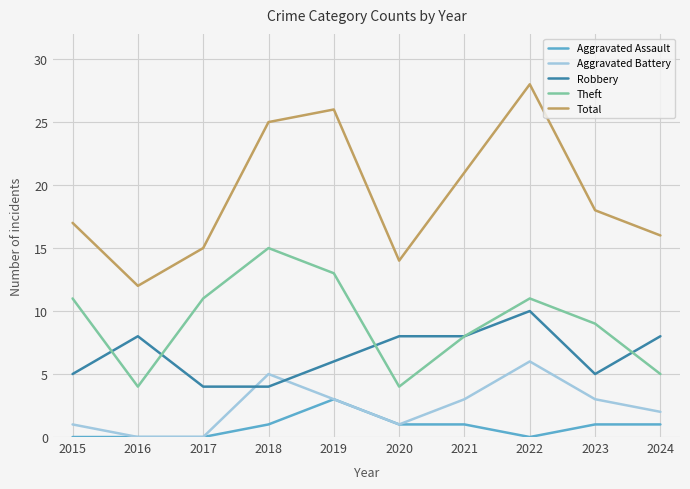

Where is the first local maximum for Total?

2019